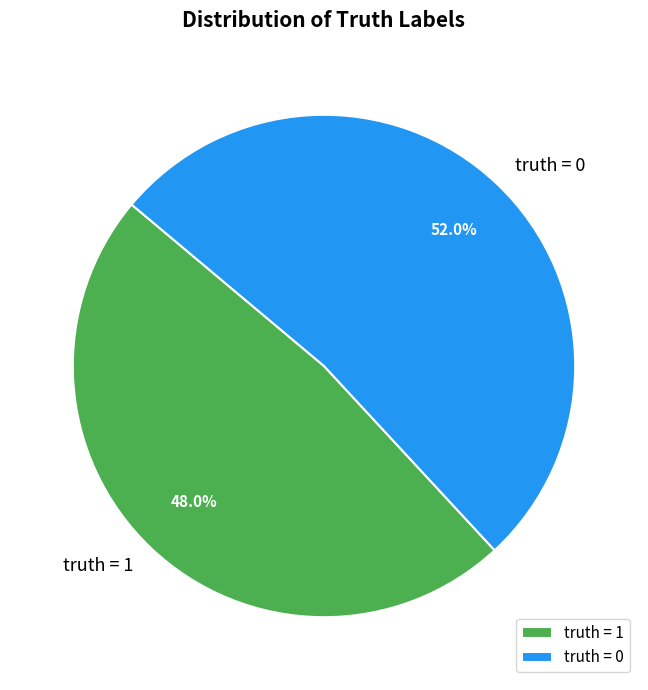

Which slice is the smallest?

truth = 1